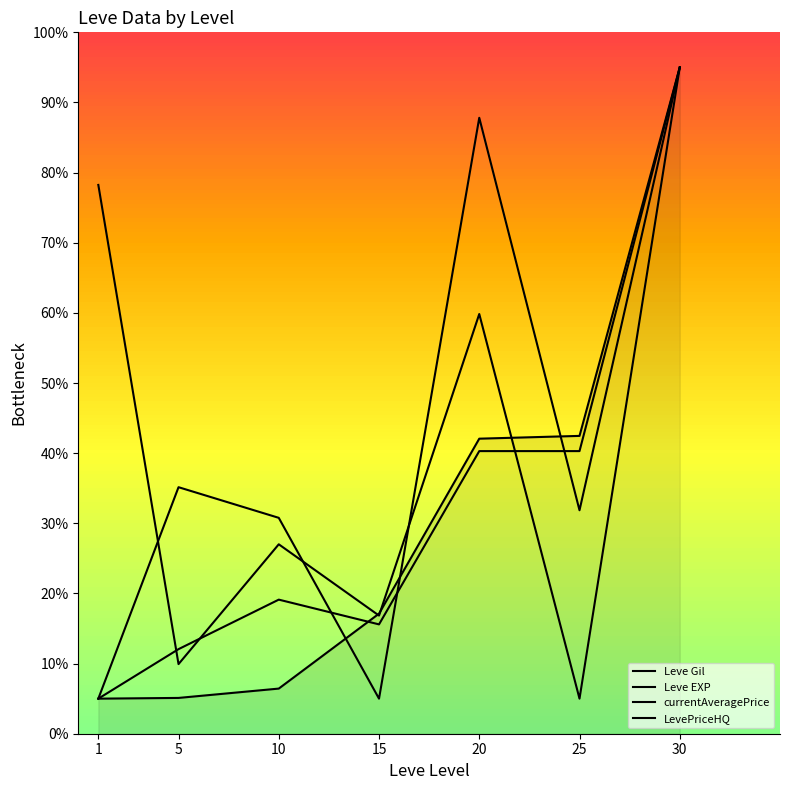

How many lines are shown in the chart?

4